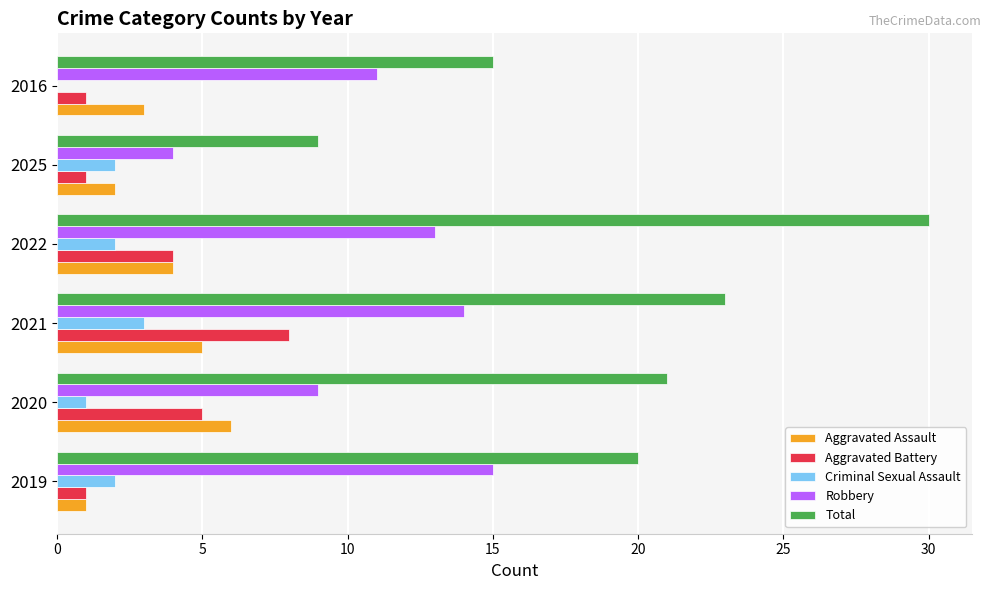

What value does the Aggravated Assault series have at 2022?

4